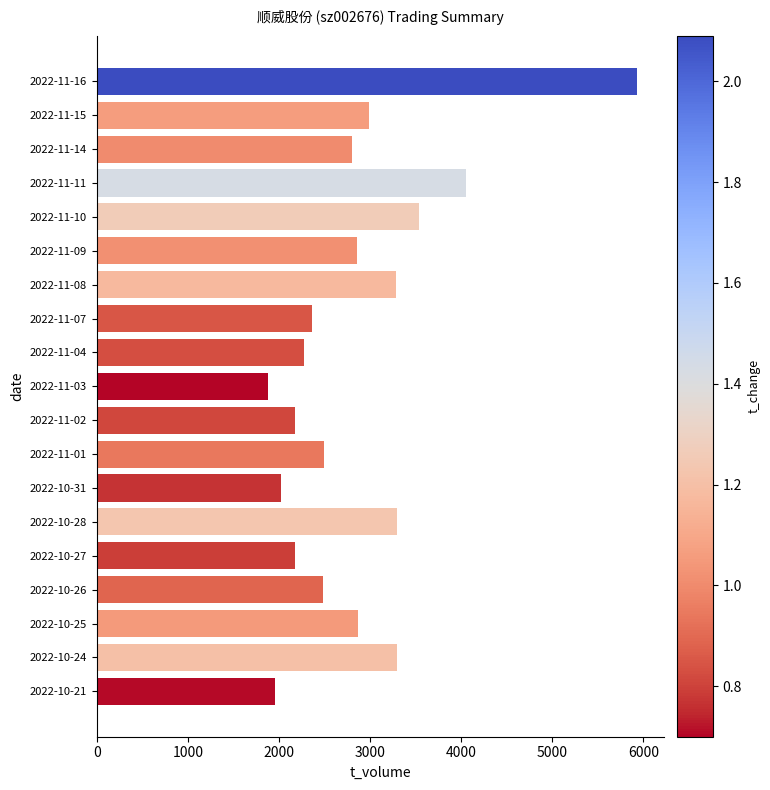

How many series are shown in this chart?

1